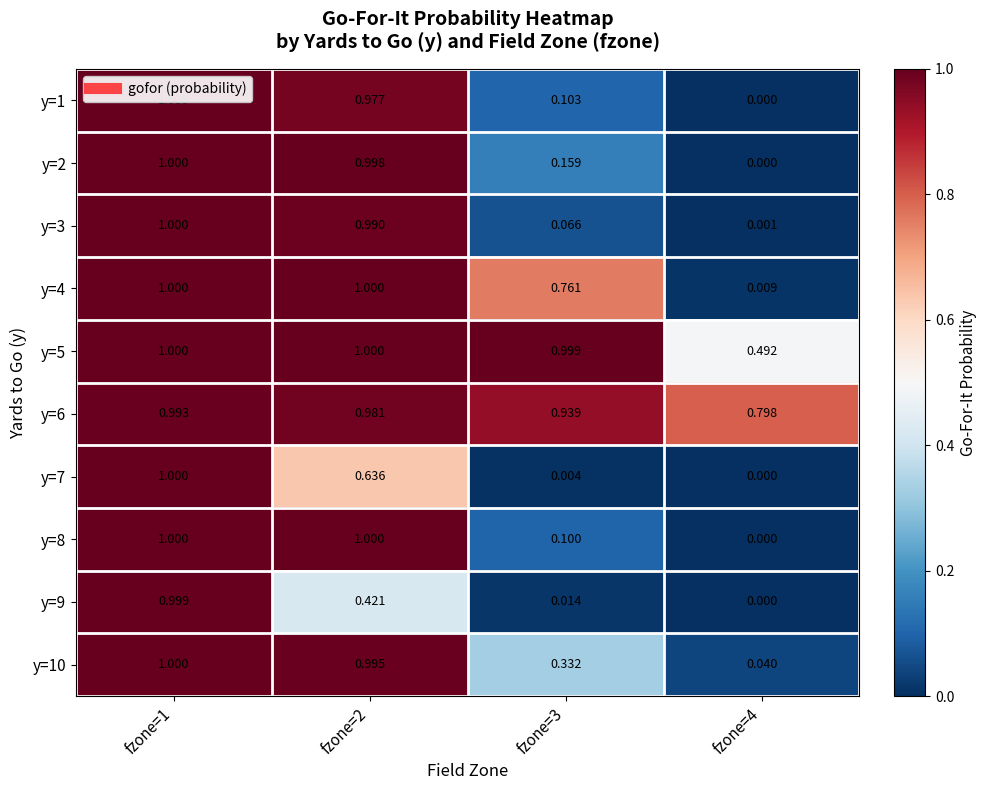

Which series has the widest spread of values?

y=1